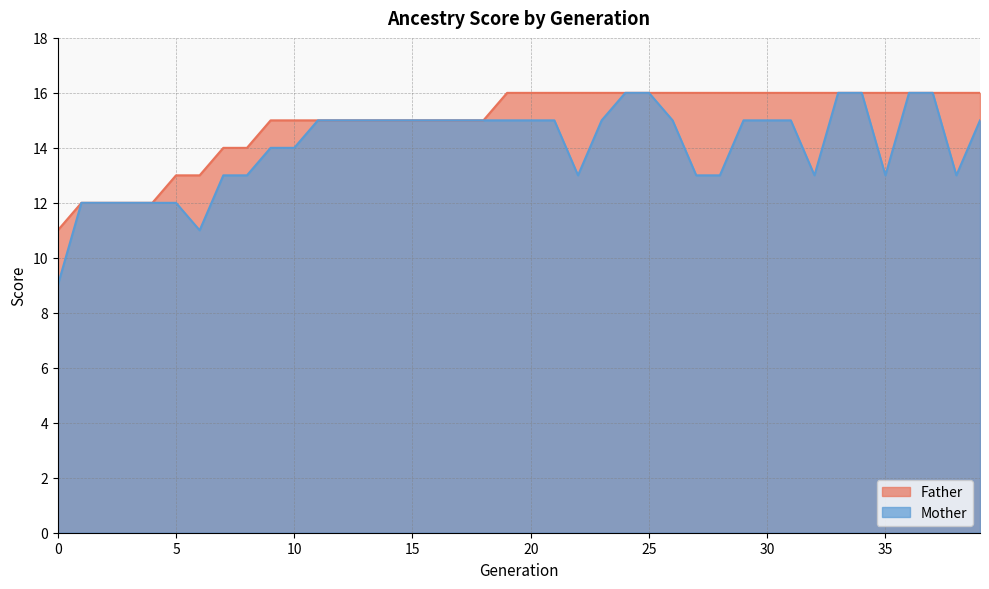

List the series in order of their peak value, highest first.

Father, Mother